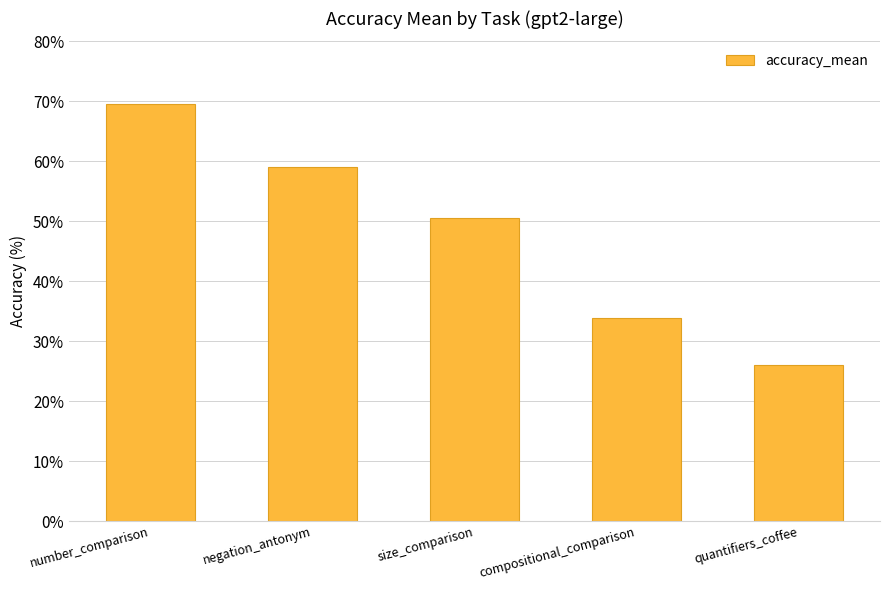

Which has a higher value, compositional_comparison or negation_antonym?

negation_antonym